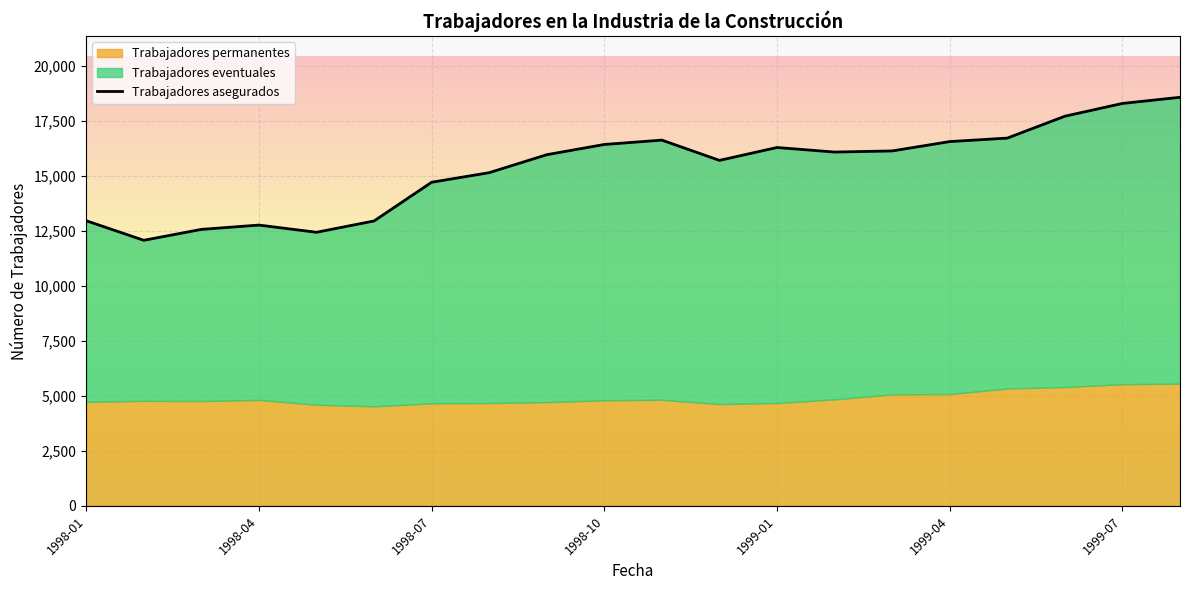

The Trabajadores permanentes series shows 4661 at 1998-07. True or false?

True